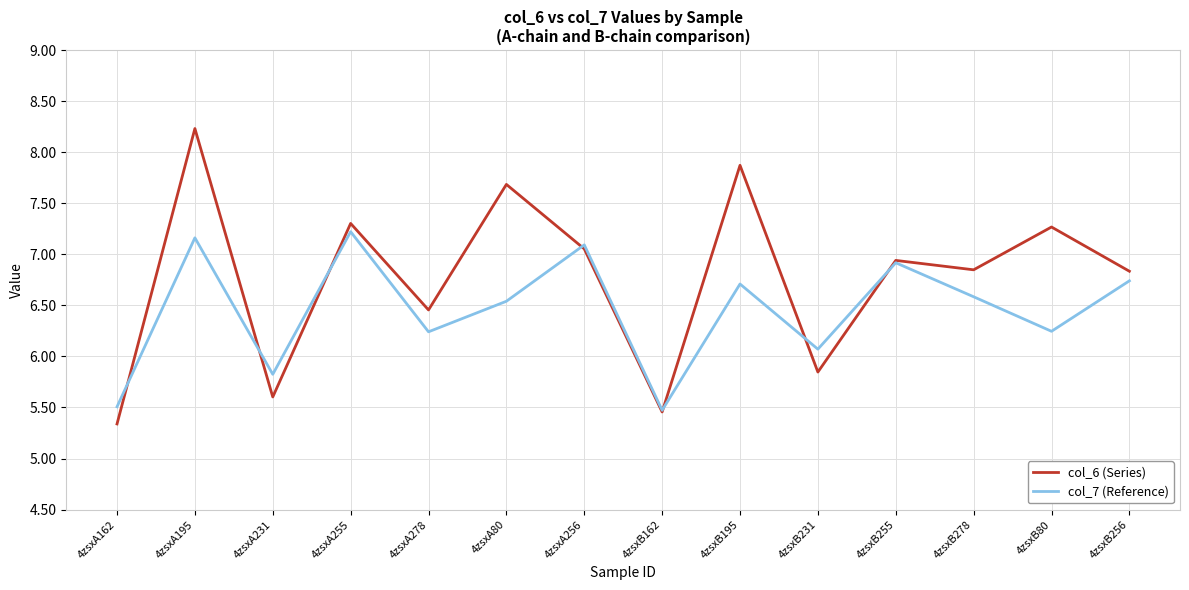

Is it true that col_7 (Reference) equals 3.7 at 4zsxB255?

False